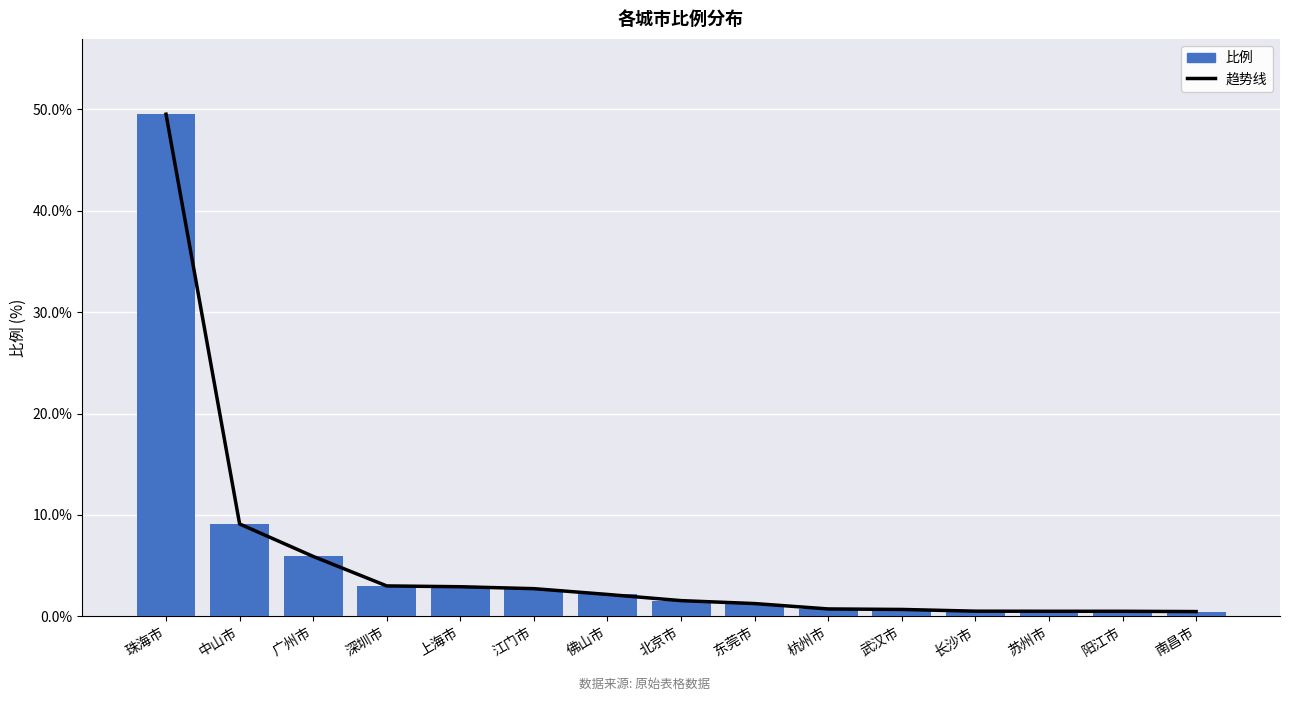

At which category is the sum across all series the highest?

珠海市